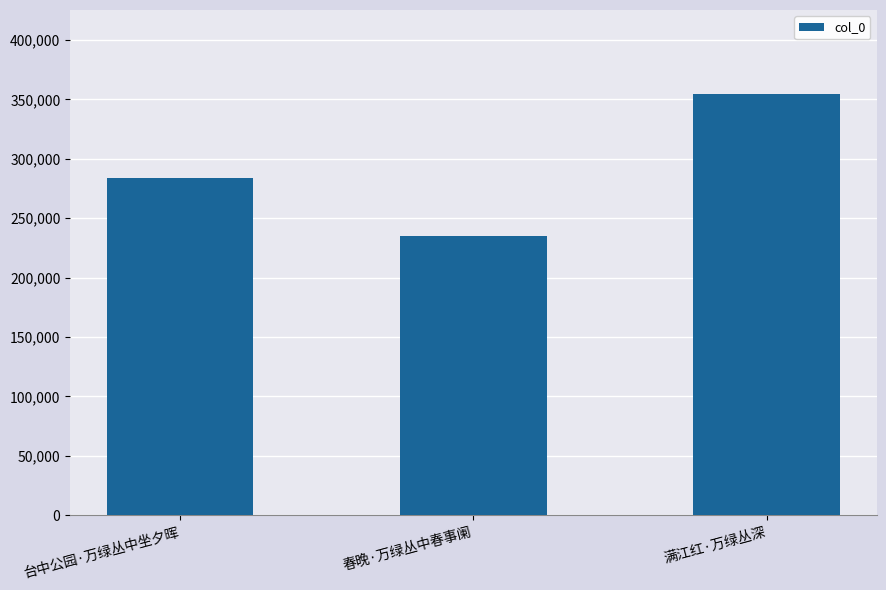

What is the sum of all values?

873539